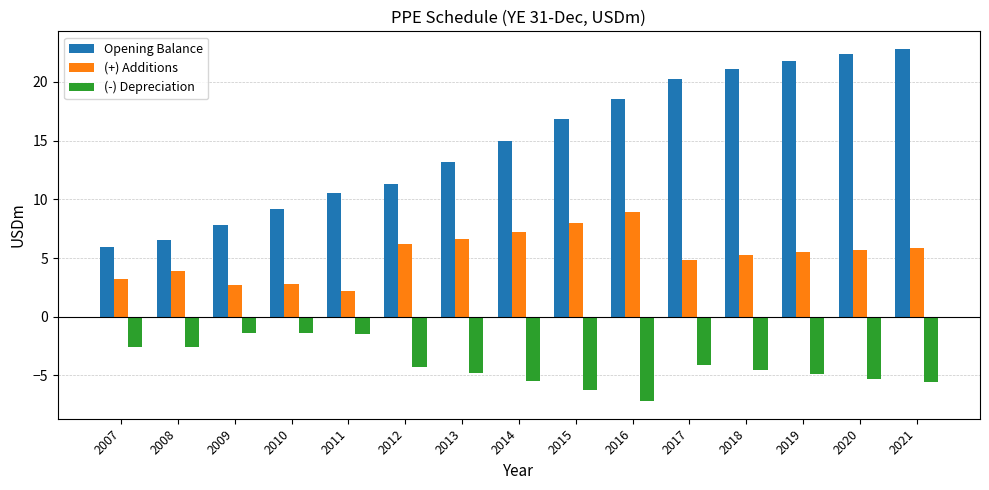

What is the minimum value shown in the chart?

-7.2